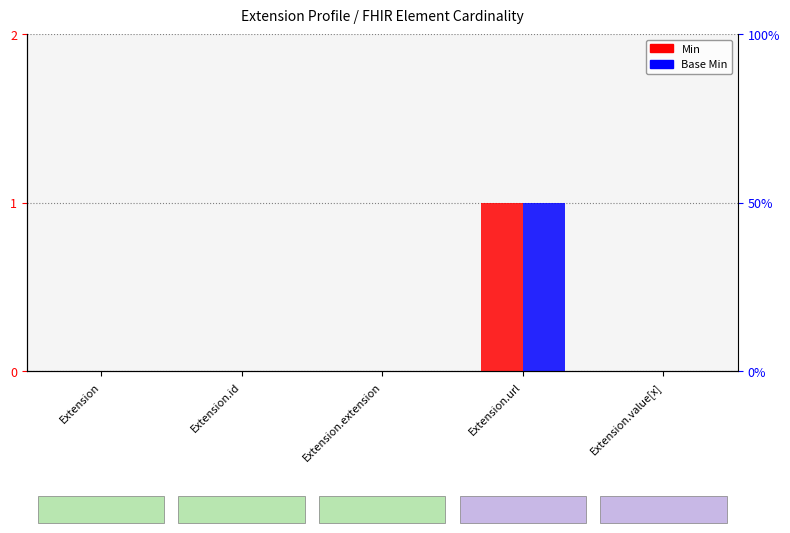

At how many categories does at least one series exceed 0?

1